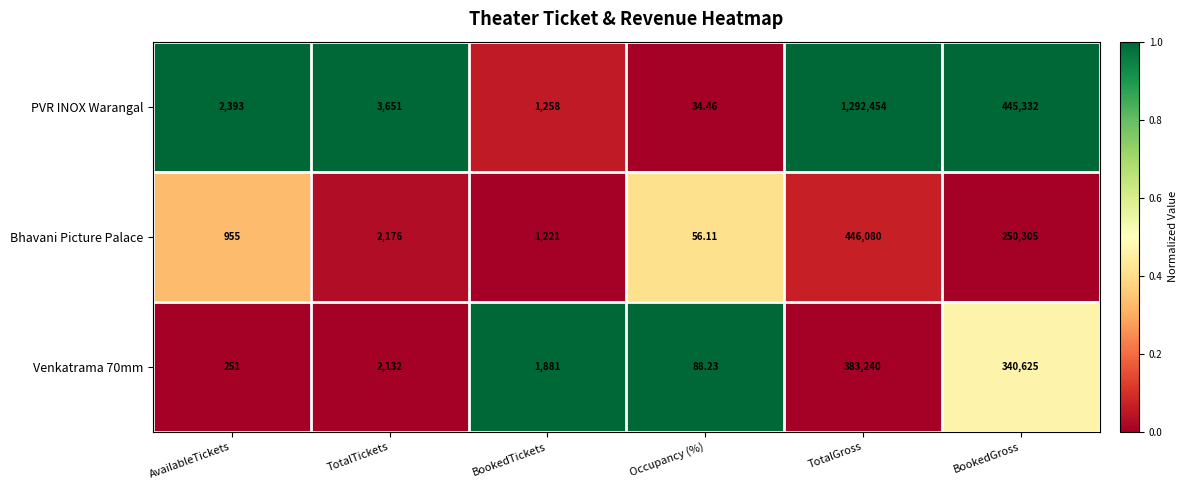

Which series has the largest total across all categories?

PVR INOX Warangal